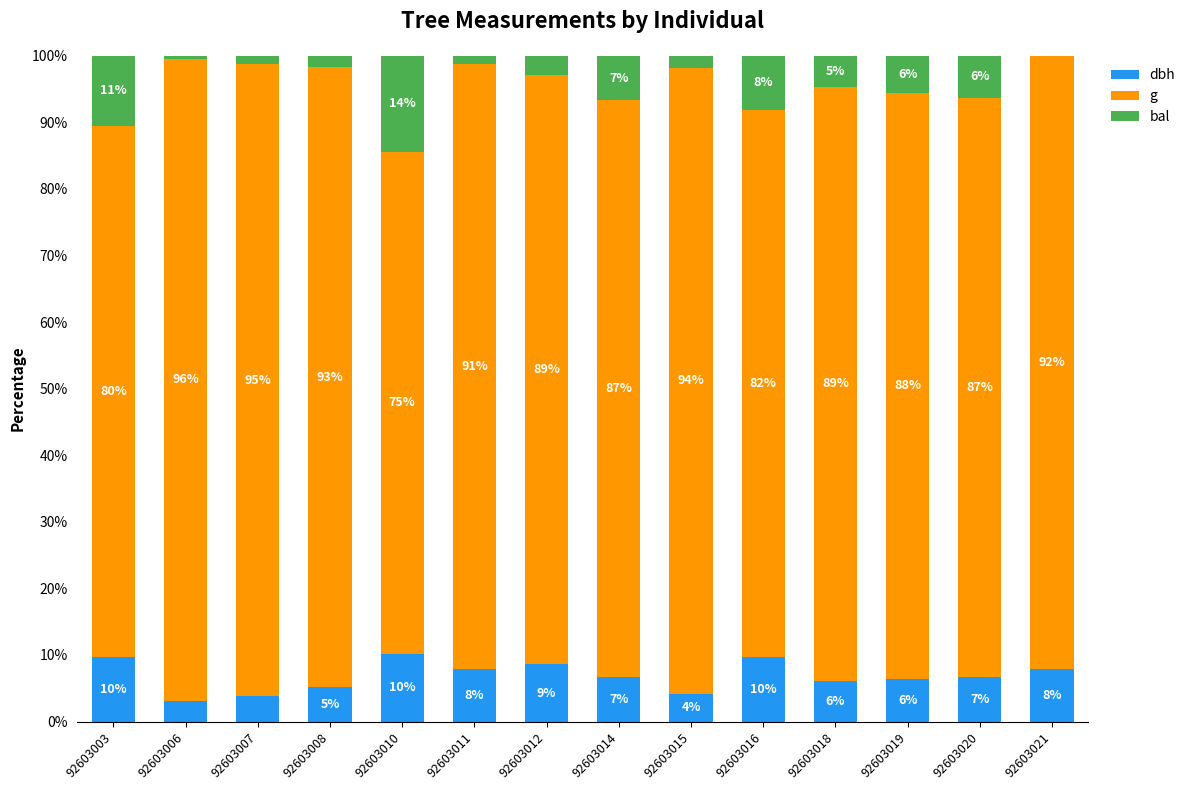

What is the total value across all series at 92603015?

100.0